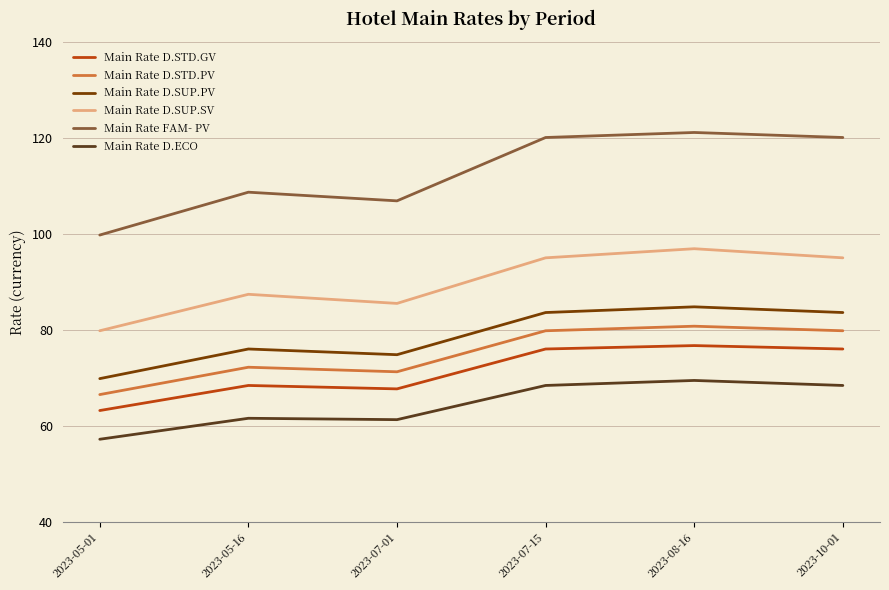

Which series has the widest spread of values?

Main Rate FAM- PV